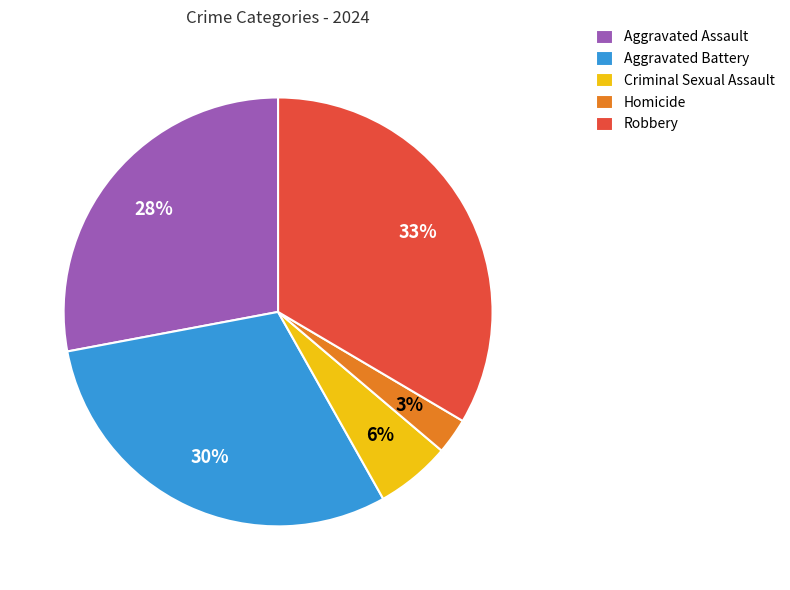

To the nearest percent, what is the average slice percentage?

20%